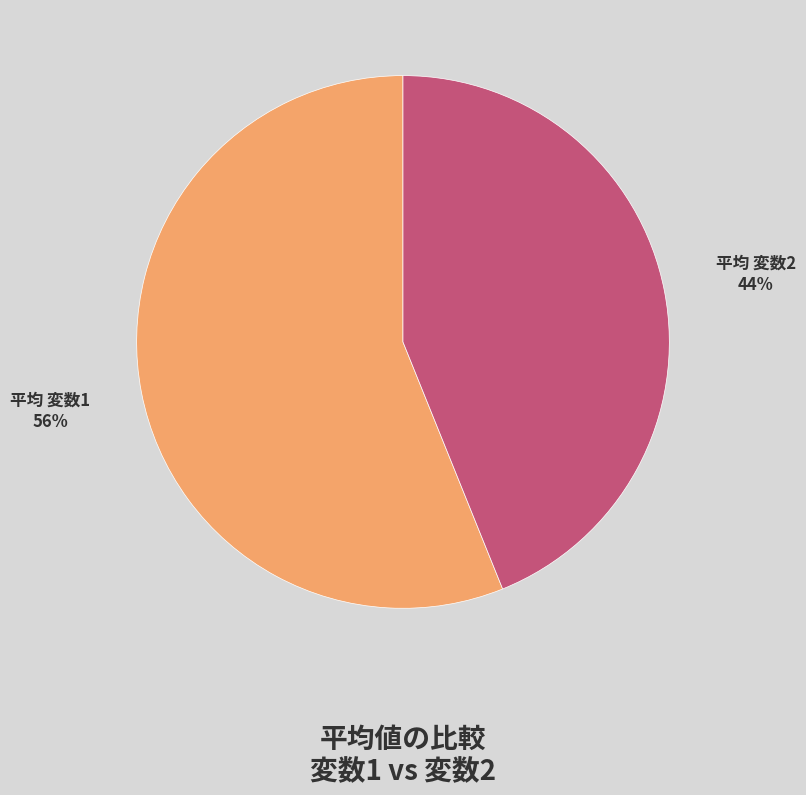

The 平均 変数2 slice represents 34% of the pie. True or false?

False